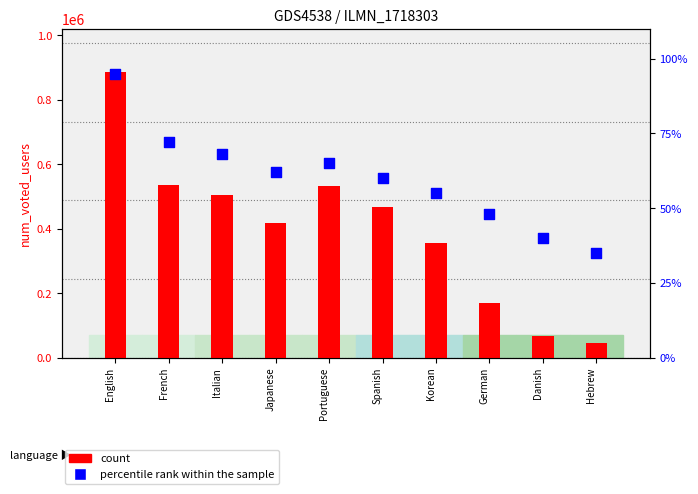

Is the value of percentile rank within the sample at Japanese greater than the value of count at German?

No